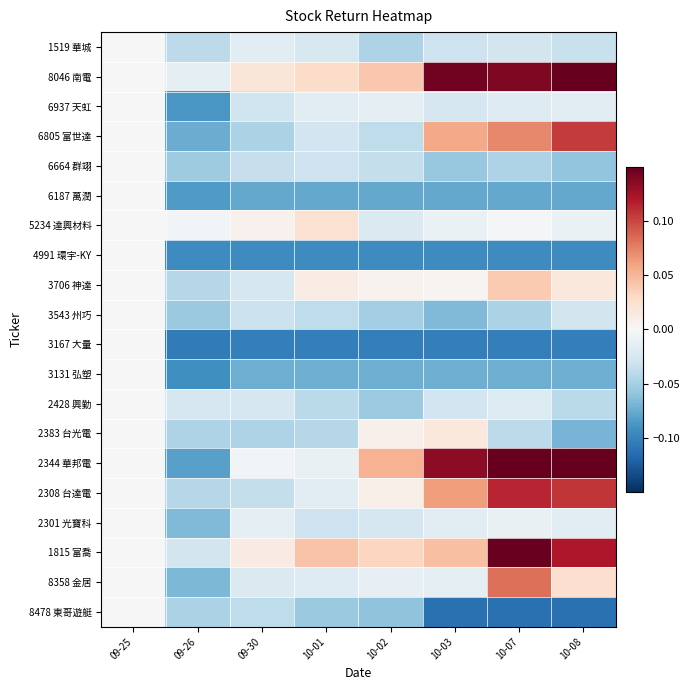

At 10-02, list the series in order from largest to smallest.

2344 華邦電, 8046 南電, 1815 富喬, 2308 台達電, 2383 台光電, 3706 神達, 8358 金居, 6937 天虹, 5234 達興材料, 2301 光寶科, 6664 群翊, 6805 富世達, 1519 華城, 3543 州巧, 2428 興勤, 8478 東哥遊艇, 3131 弘塑, 6187 萬潤, 4991 環宇-KY, 3167 大量